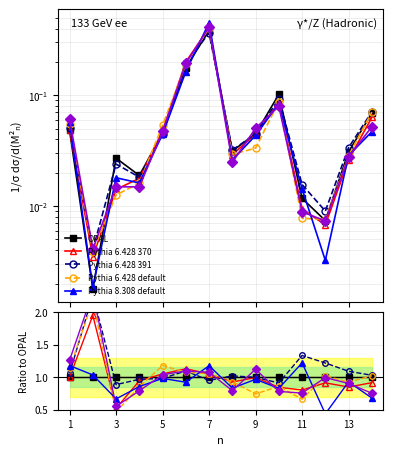

Is this an area chart (filled region under the line)?

No